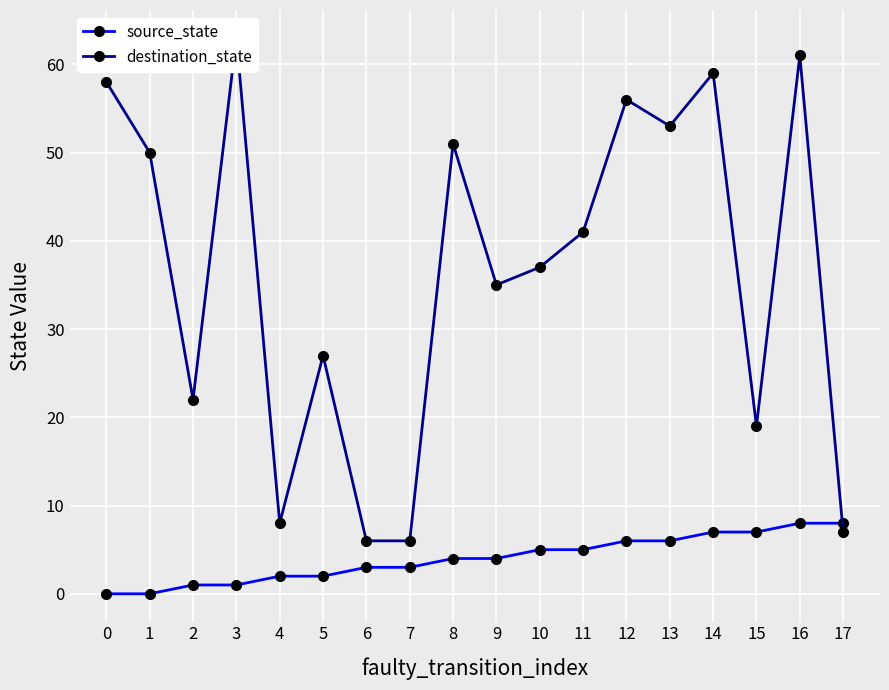

The value of source_state at 1 is -4. True or false?

False